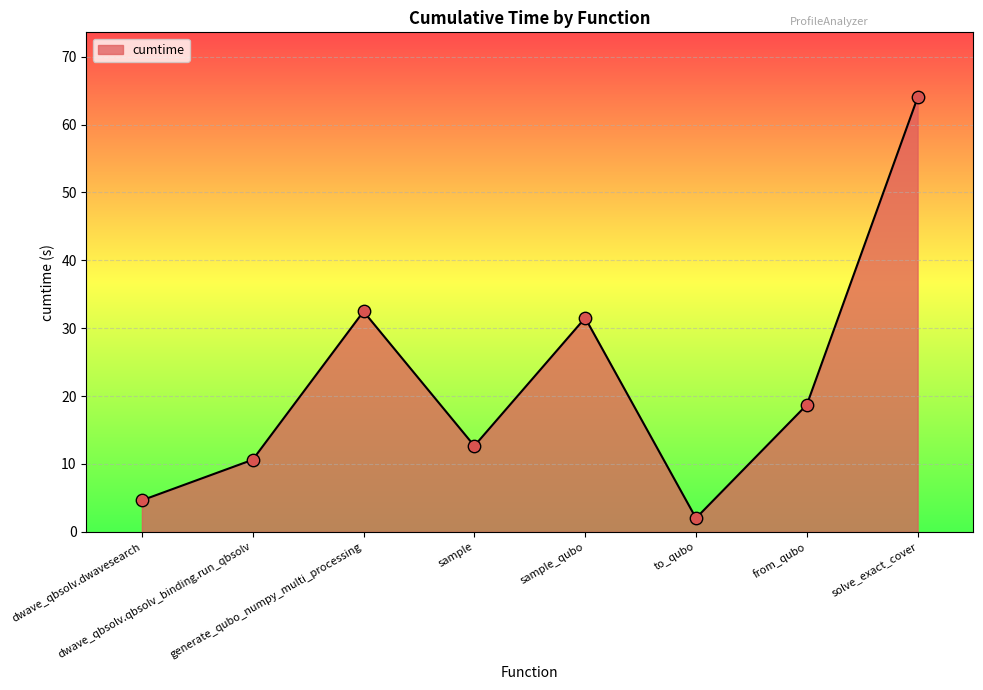

What is the ratio of the value at to_qubo to the value at from_qubo?

0.1